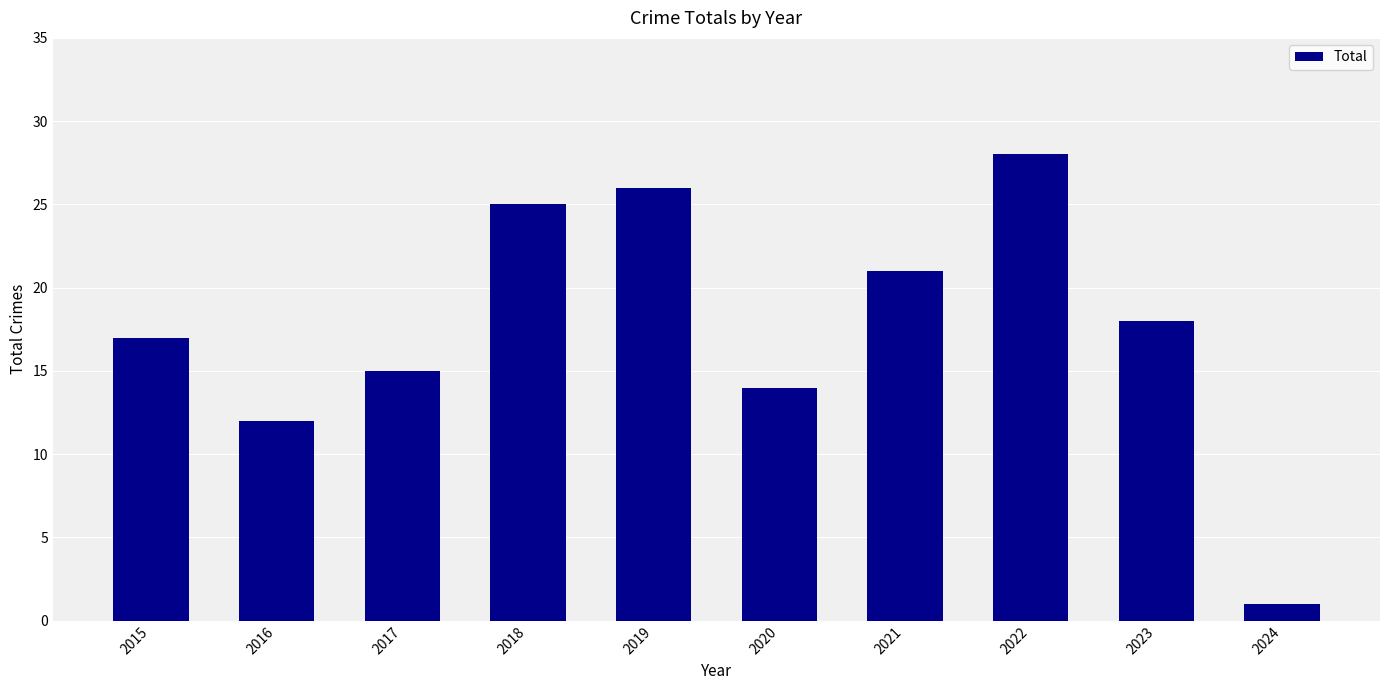

Is it true that the value at 2020 is 7?

False